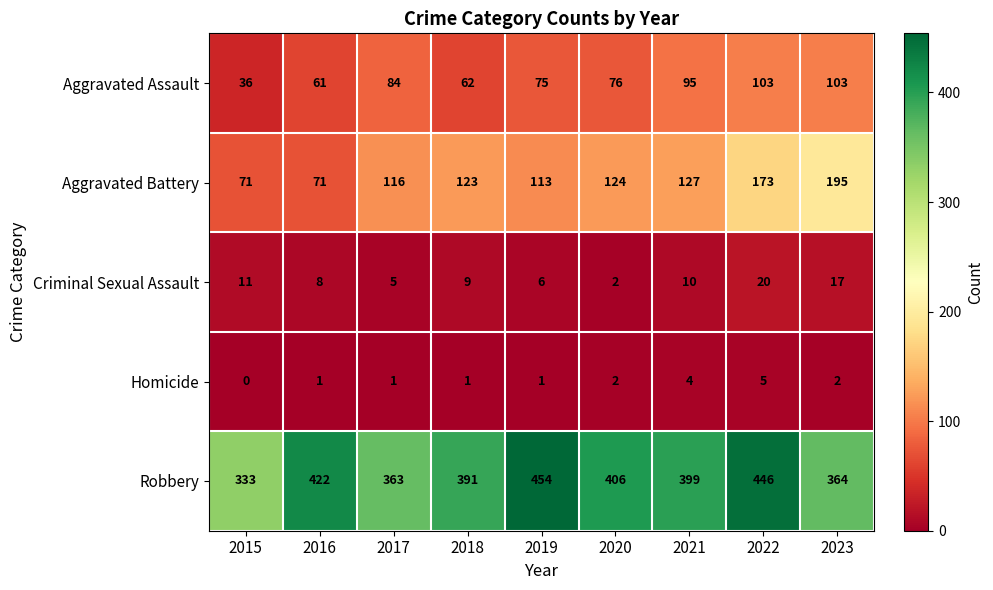

Is the value of Aggravated Assault at 2018 greater than the value of Homicide at 2016?

Yes